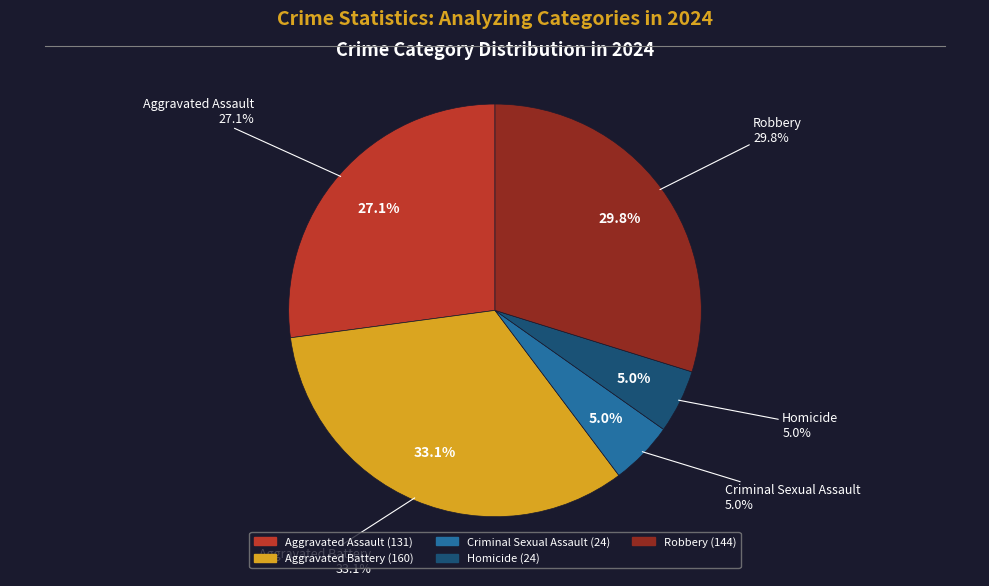

What is the ratio of the value at Criminal Sexual Assault to the value at Robbery?

0.2